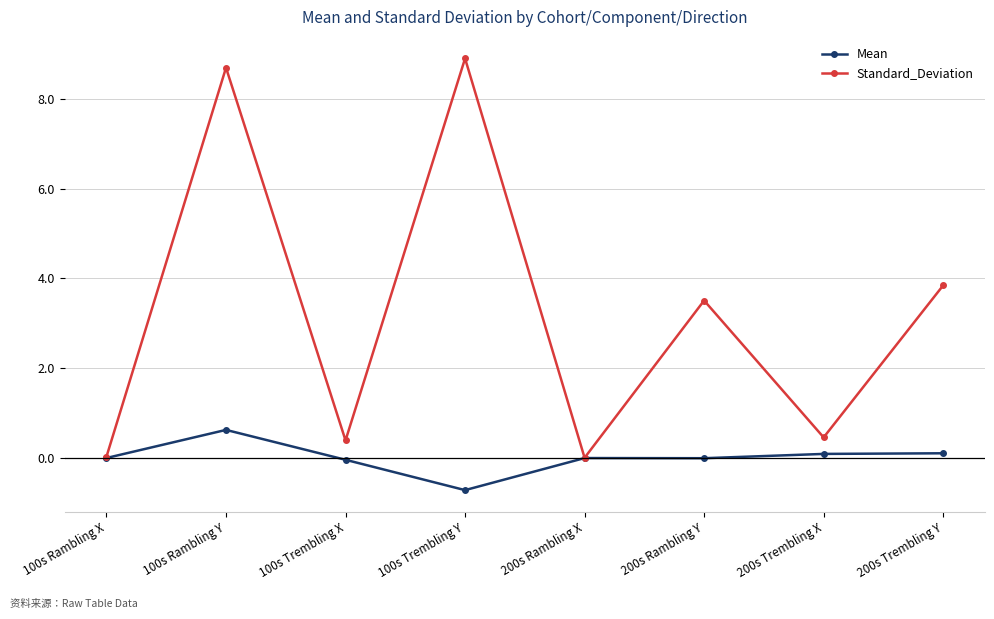

At which category does Mean reach its first local peak?

100s Rambling Y